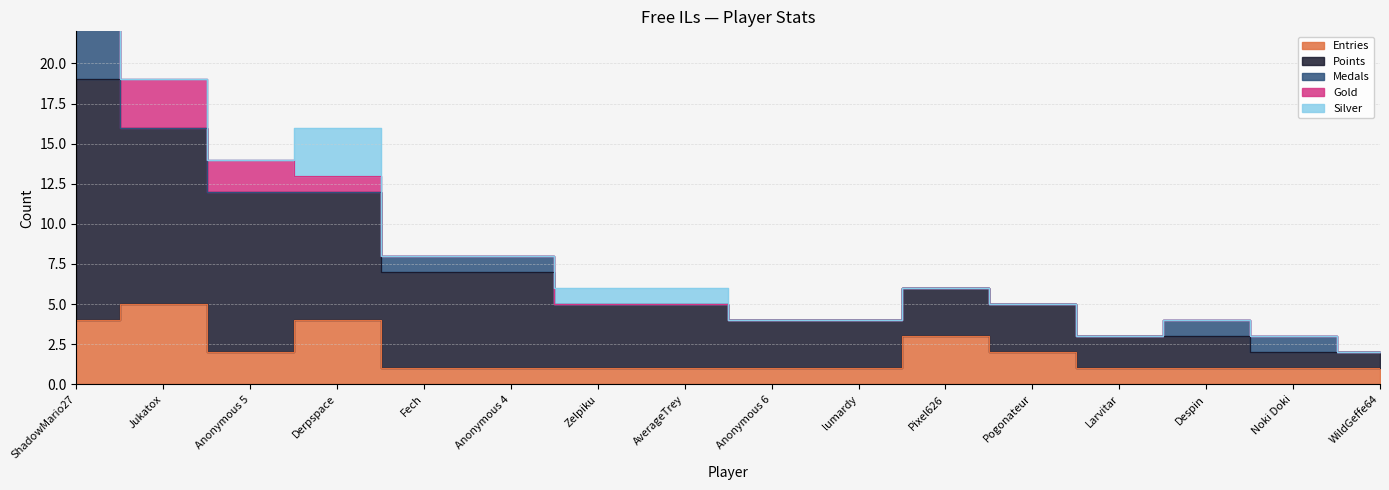

What are all the series names shown in the legend?

Entries, Points, Medals, Gold, Silver